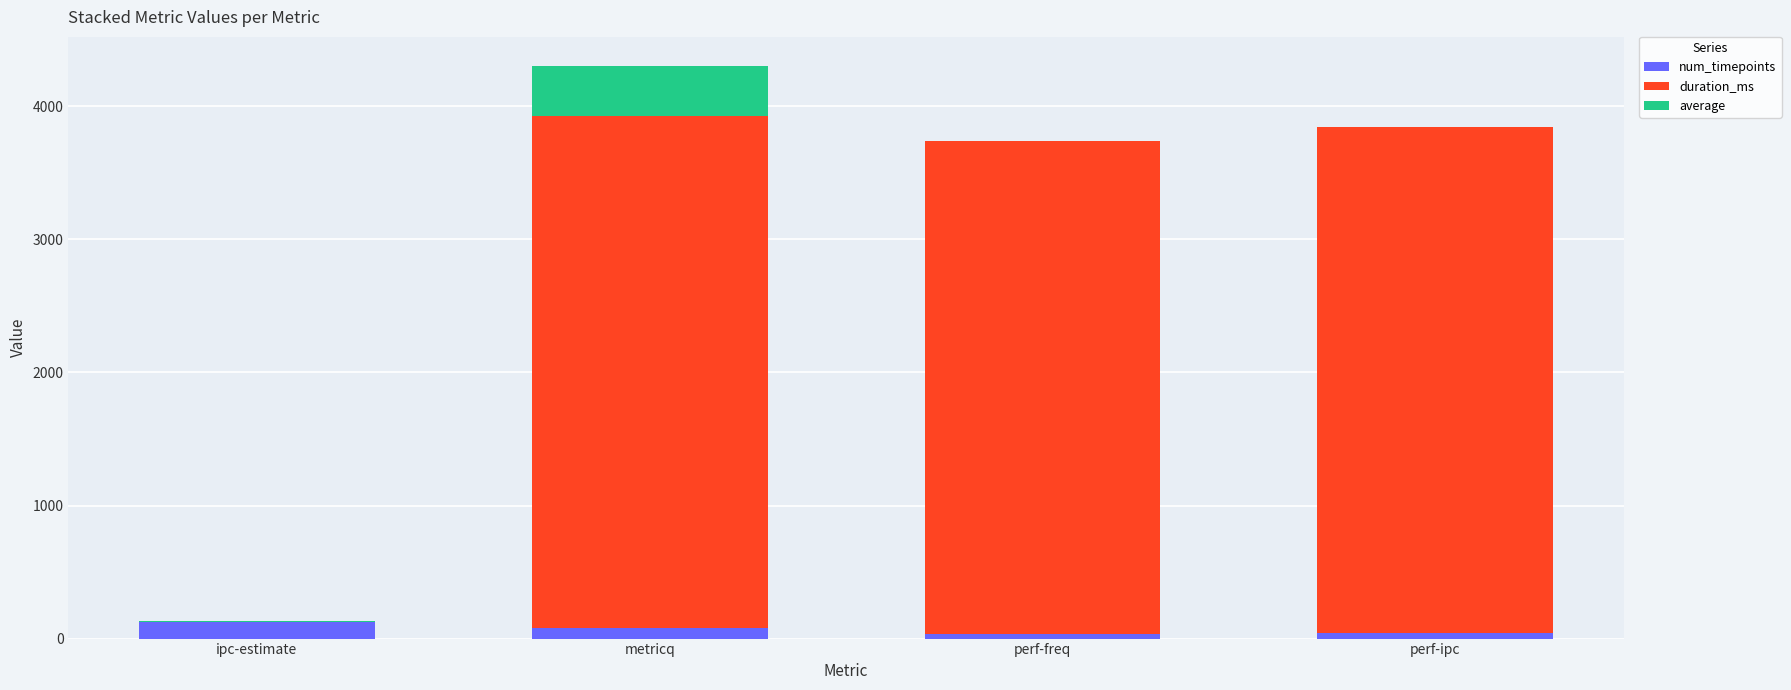

At which category is the sum across all series the highest?

metricq